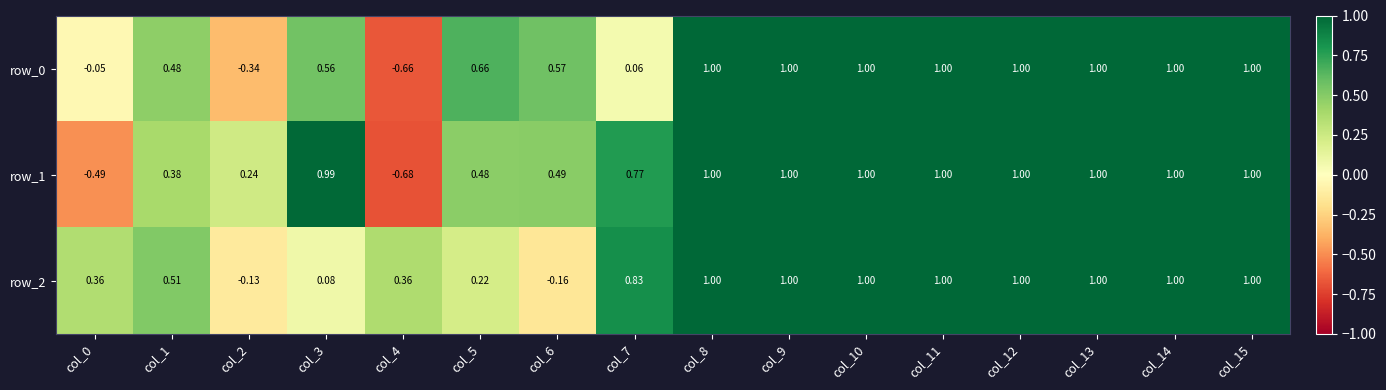

How many values in the row_0 series are below 1?

8